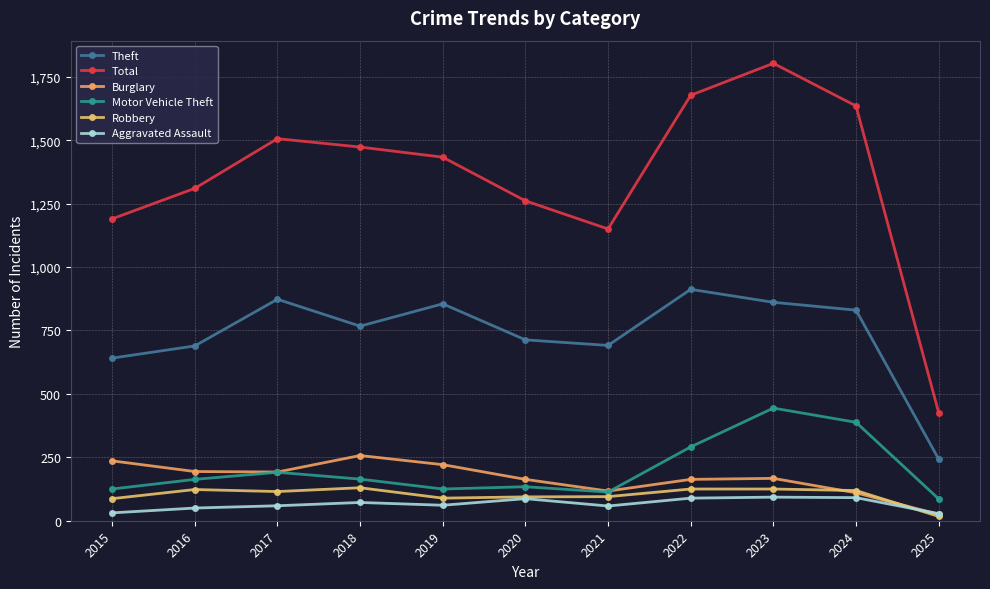

Reading left to right, extract all data points from this chart.

Theft: 641	689	873	767	855	713	691	912	861	830	243
Total: 1190	1310	1506	1473	1433	1261	1150	1677	1803	1635	426
Burglary: 236	194	192	257	221	163	117	163	167	110	25
Motor Vehicle Theft: 125	163	191	164	125	134	113	291	444	388	86
Robbery: 87	123	115	130	89	94	95	125	125	119	17
Aggravated Assault: 31	50	59	72	61	87	58	89	93	91	28